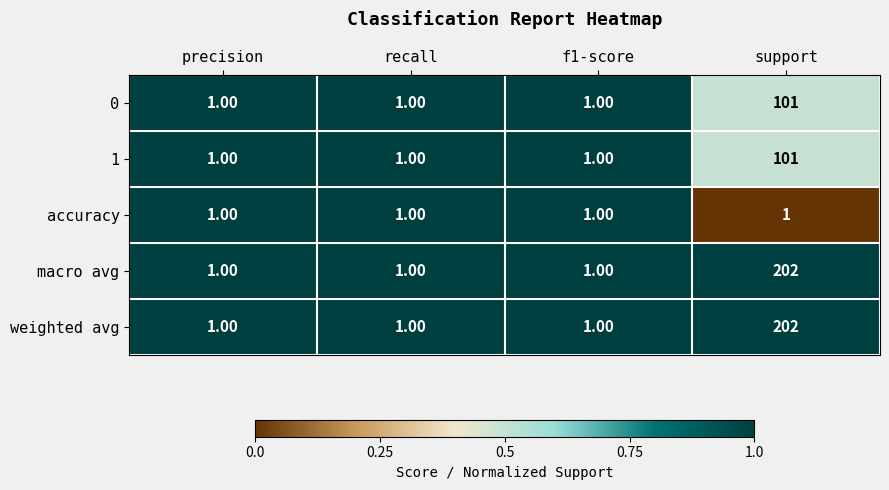

What is the difference between the 1 values at support and recall?

100